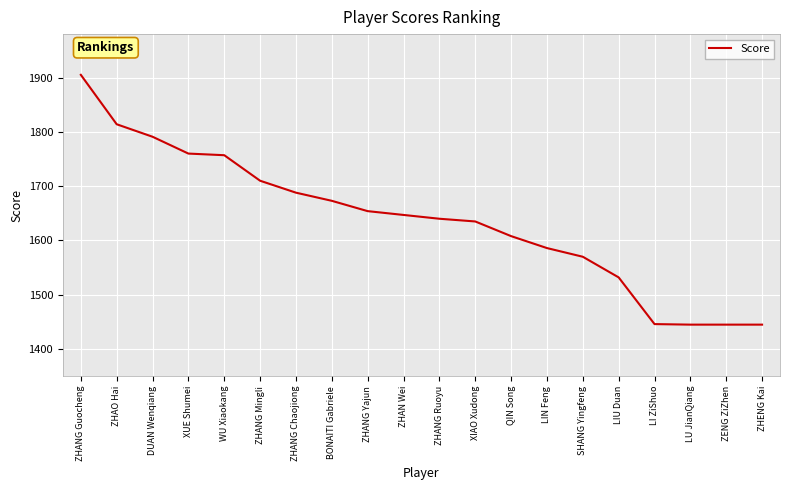

Between SHANG Yingfeng and XUE Shumei, which is larger?

XUE Shumei